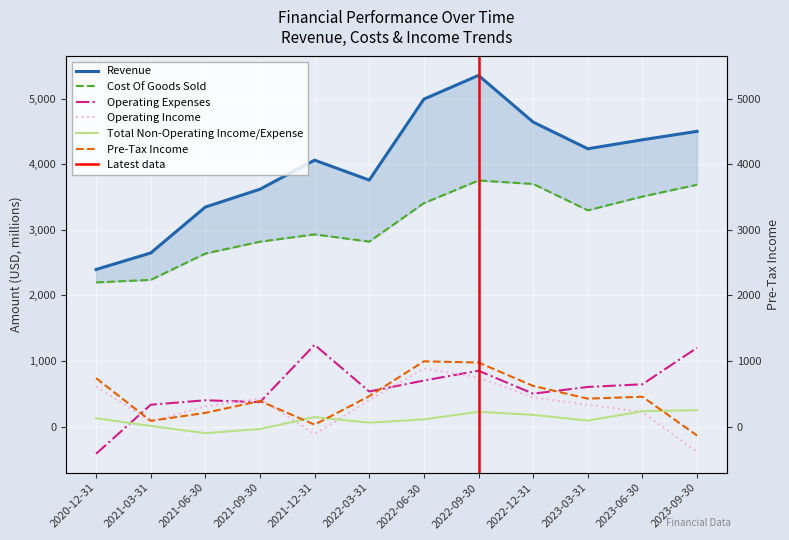

The value of Total Non-Operating Income/Expense at 2023-06-30 is 234.0. True or false?

True